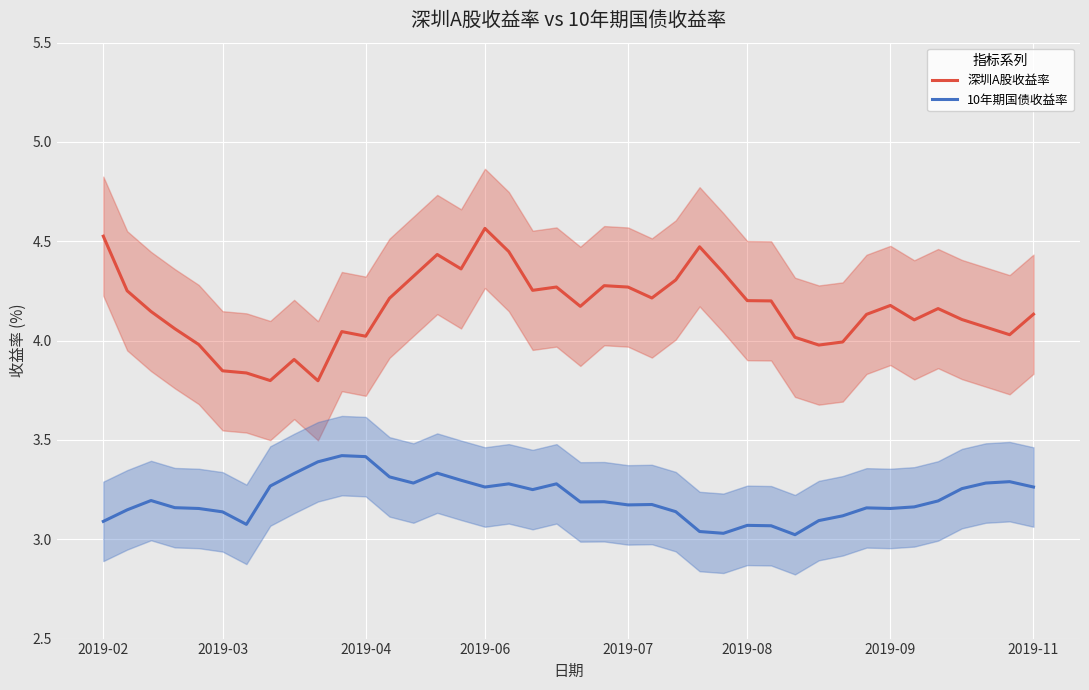

How many series are shown in this chart?

2